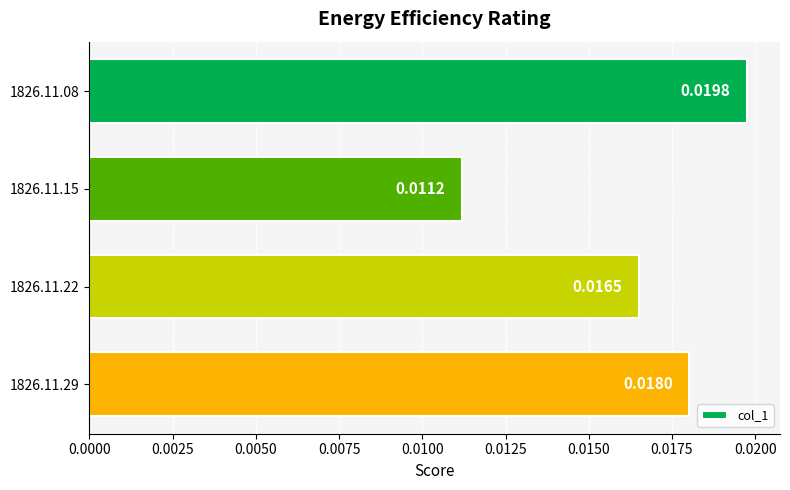

Between 1826.11.08 and 1826.11.15, which is larger?

1826.11.08